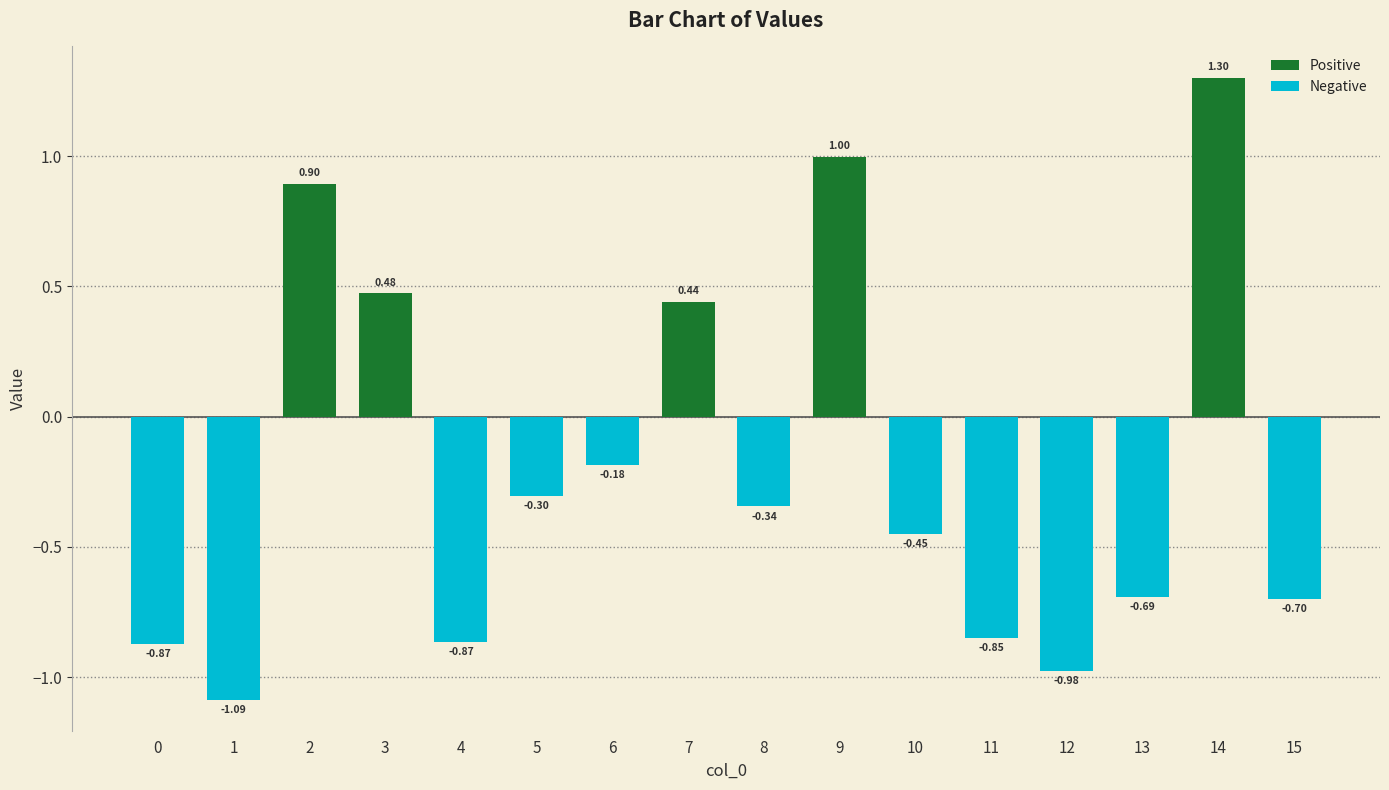

Between 5 and 3, which is larger?

3